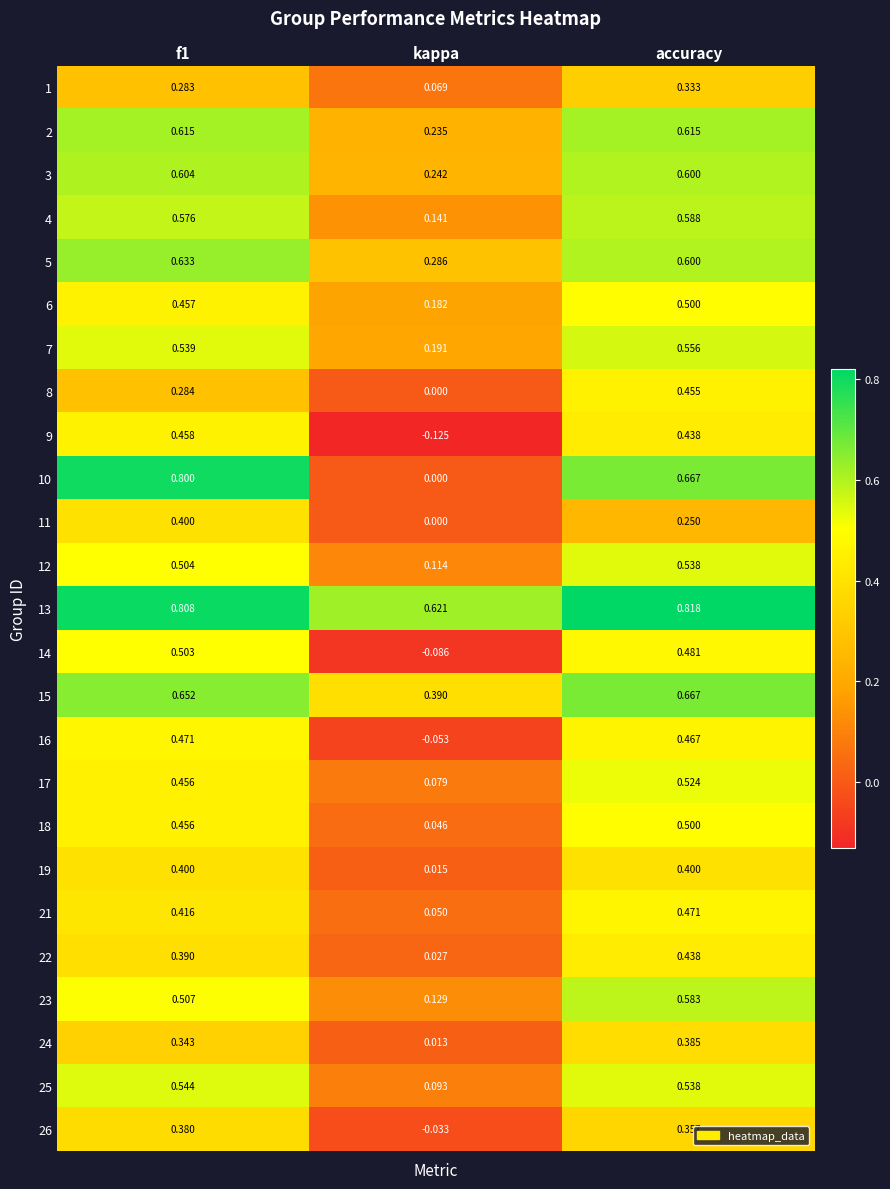

Where is 16 nearest to the value 0?

kappa